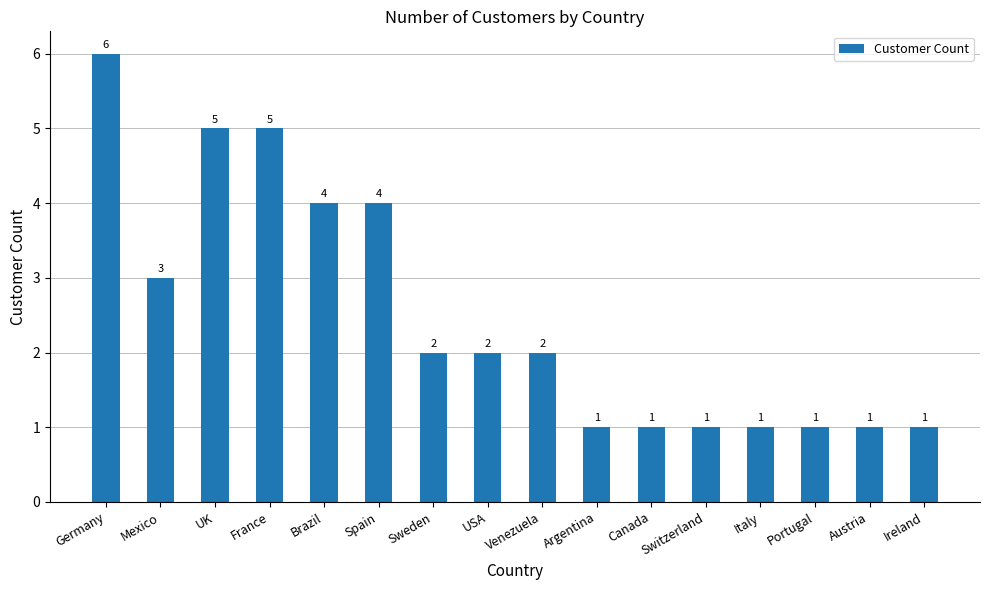

Reading left to right, extract all data points from this chart.

Germany=6	Mexico=3	UK=5	France=5	Brazil=4	Spain=4	Sweden=2	USA=2	Venezuela=2	Argentina=1	Canada=1	Switzerland=1	Italy=1	Portugal=1	Austria=1	Ireland=1